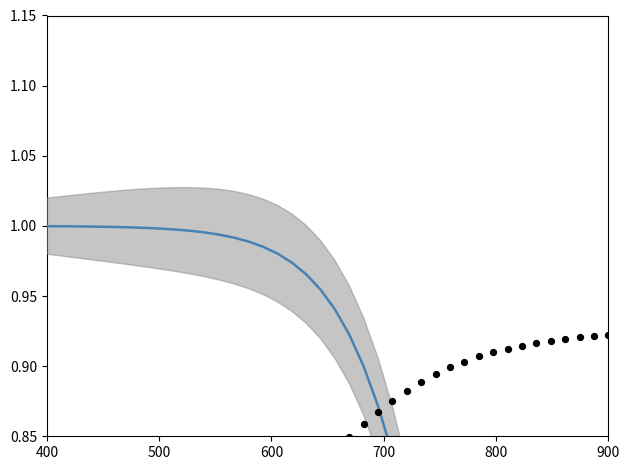

Is the value of S (fitted) at 27 greater than the value of D (data points) at 6?

Yes